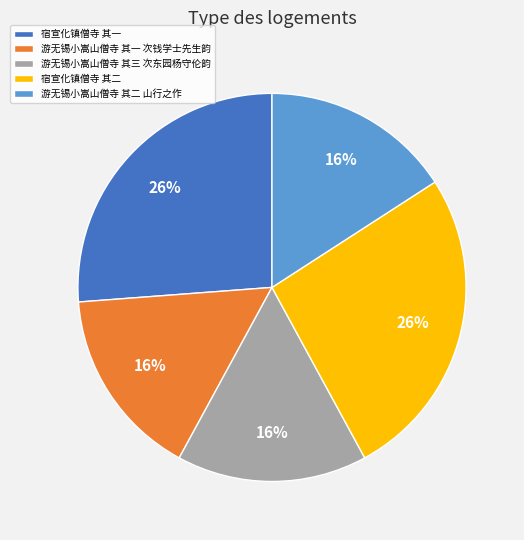

To the nearest percent, what portion does 游无锡小嵩山僧寺 其二 山行之作 represent?

16%